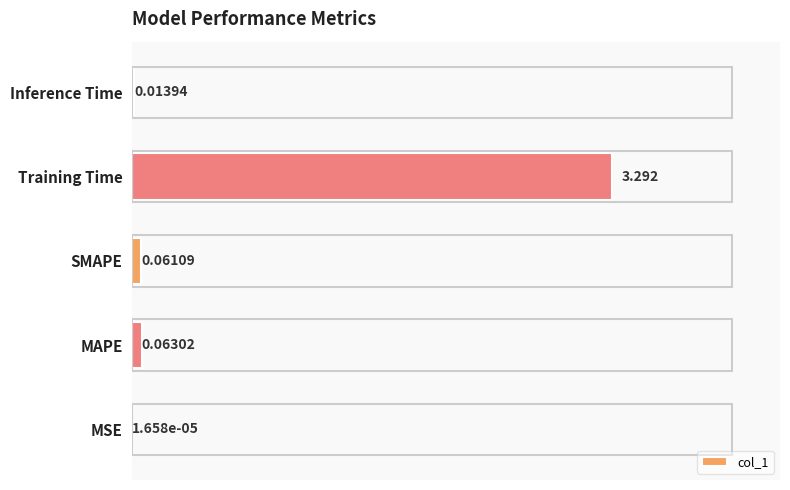

Which has a higher value, MAPE or SMAPE?

MAPE